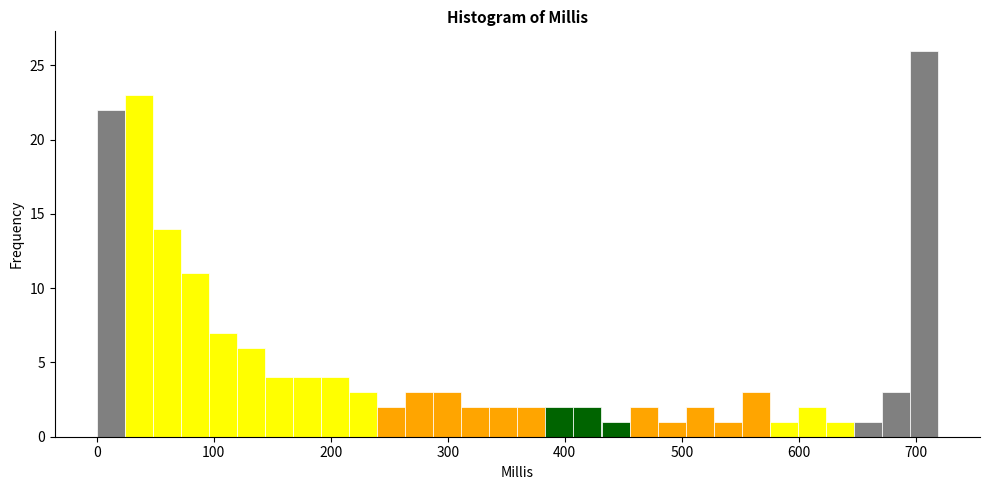

Around what value on the x-axis is the tallest bar? Give the approximate position of its centre, as read against the axis.

710